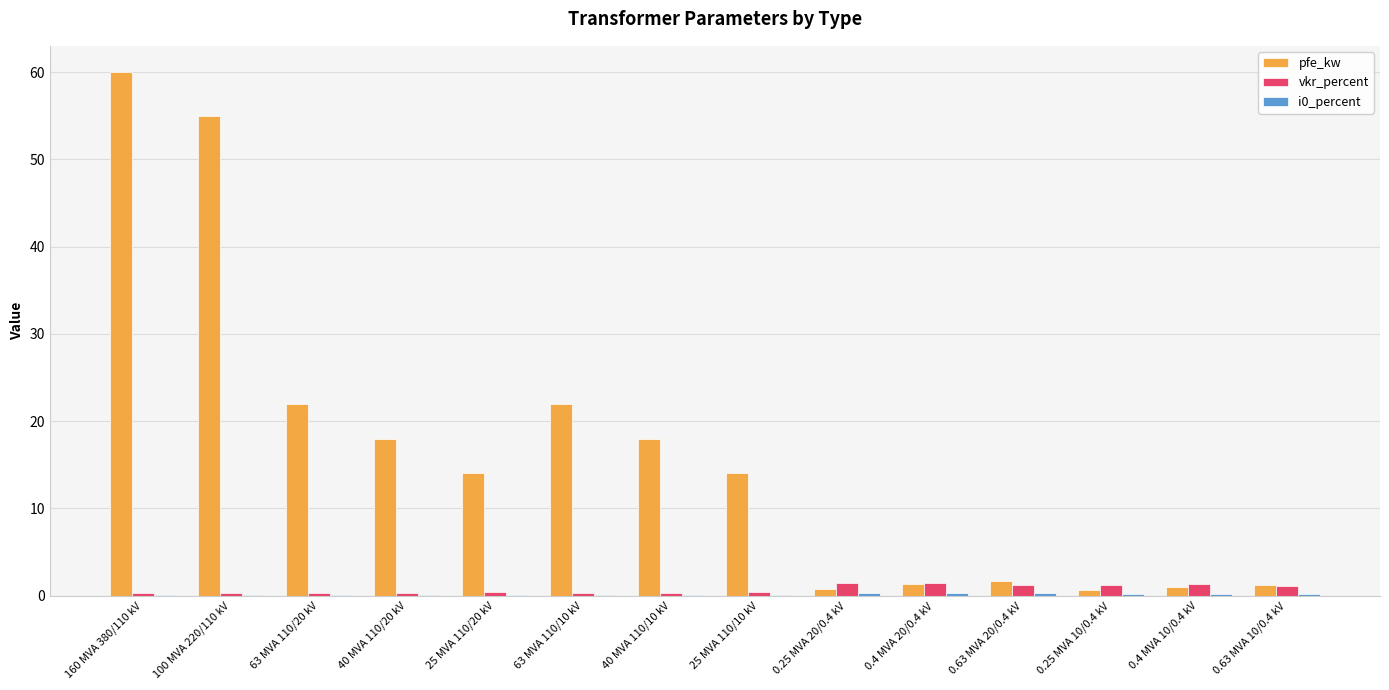

What is the maximum value shown in the chart?

60.0